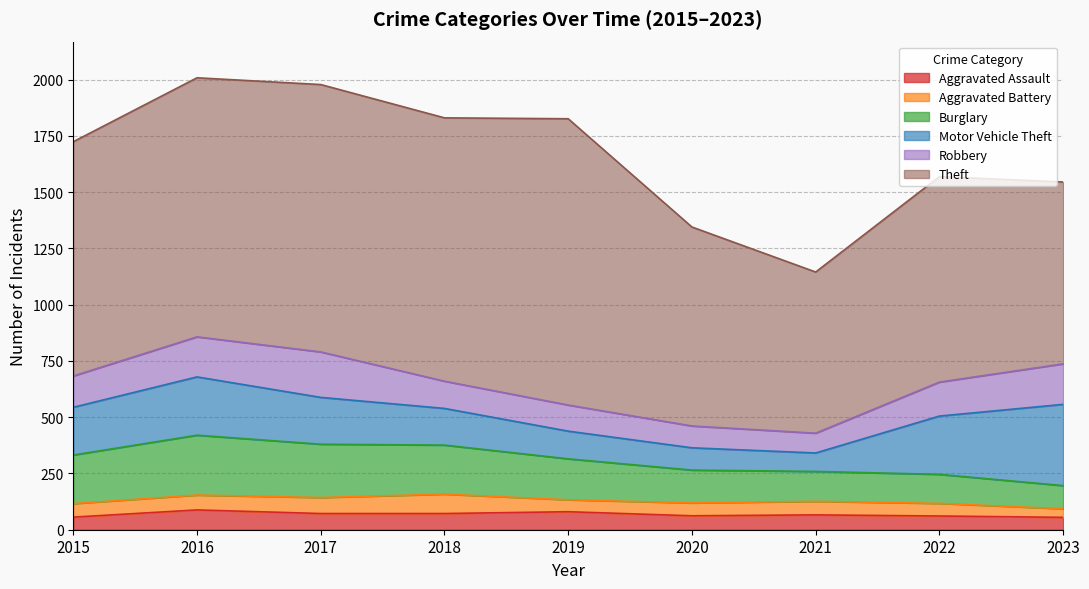

Count the number of data series in this chart.

6